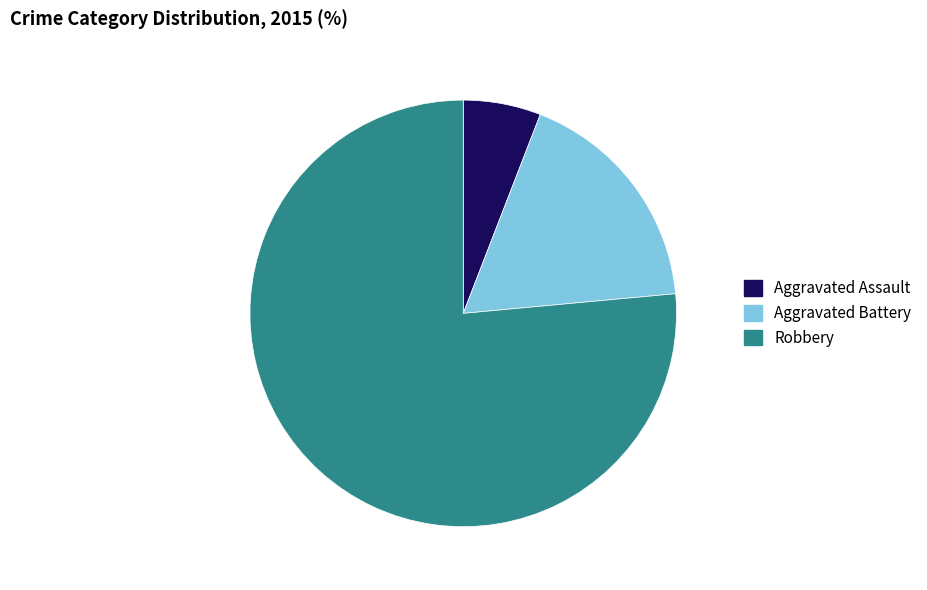

Is there any slice that represents more than half of the pie?

Yes